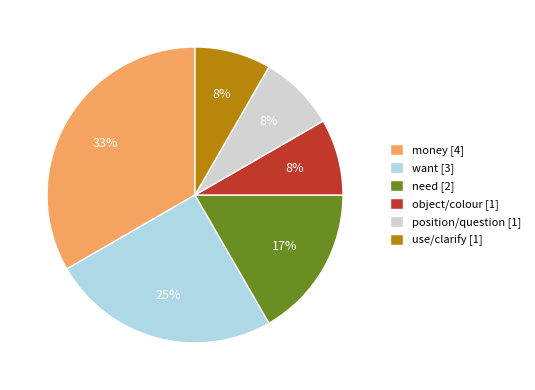

Is it true that position/question is 19% of the pie?

False